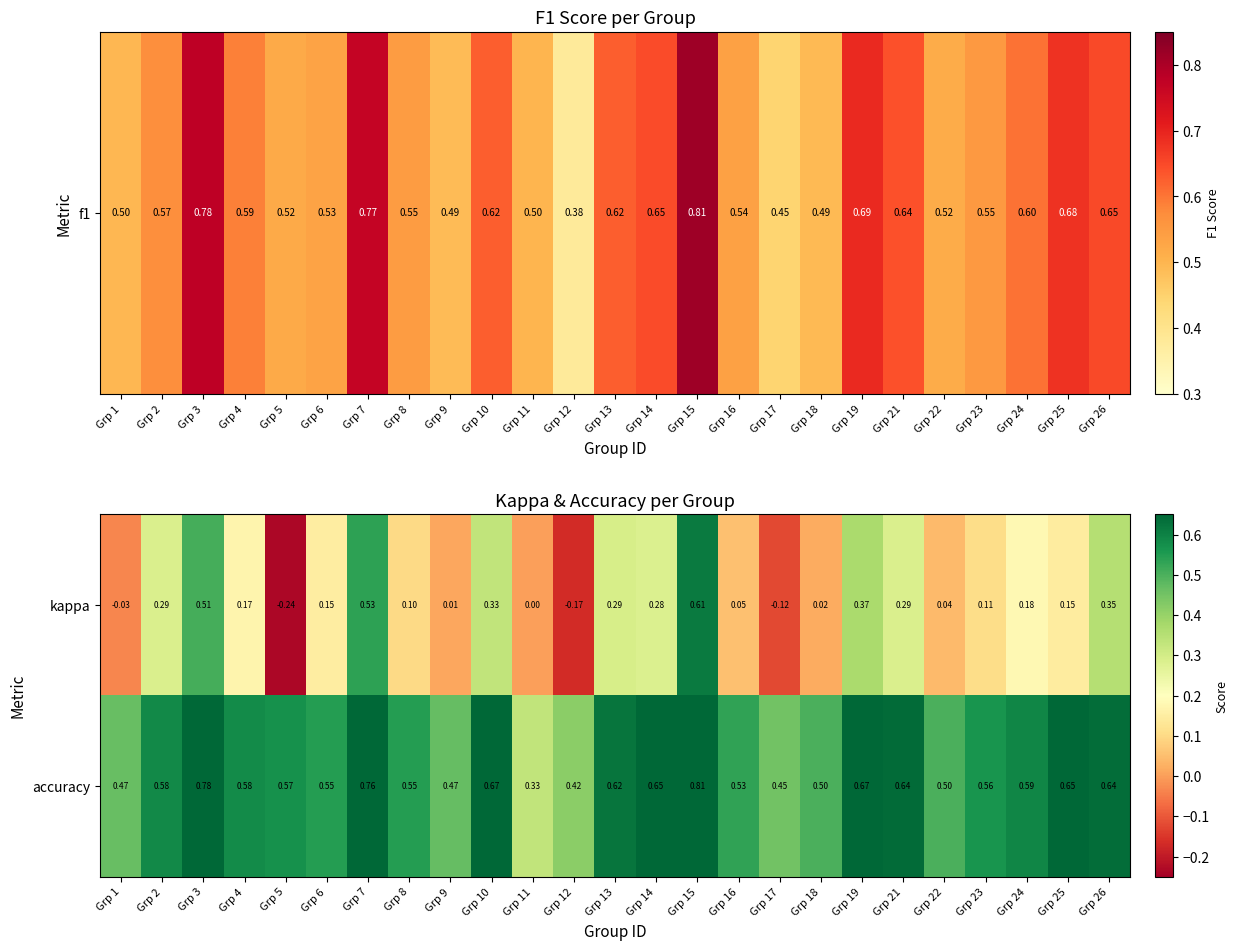

How many data points does each series have?

25